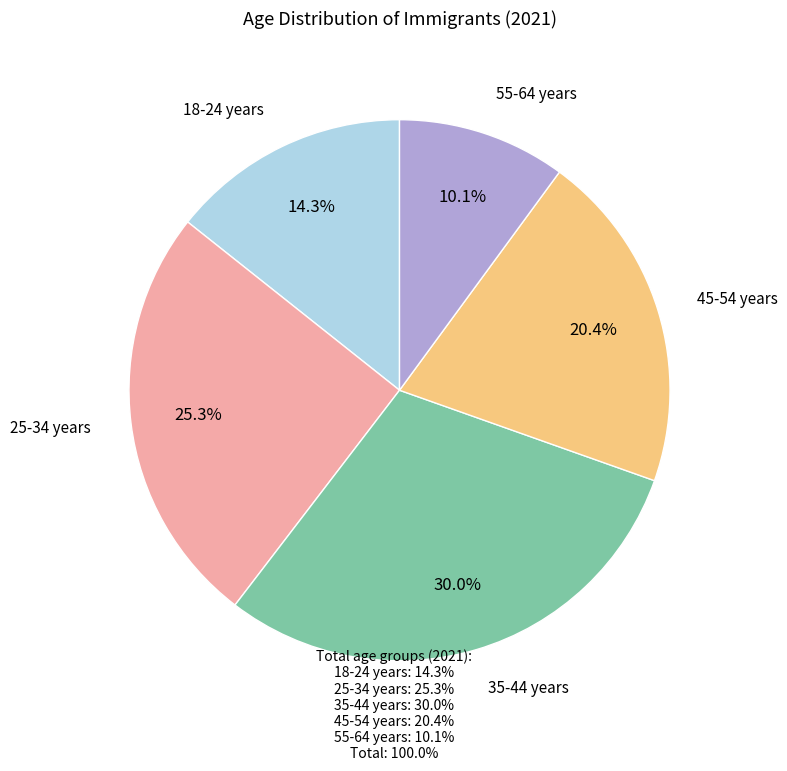

Is there a majority slice in this chart?

No